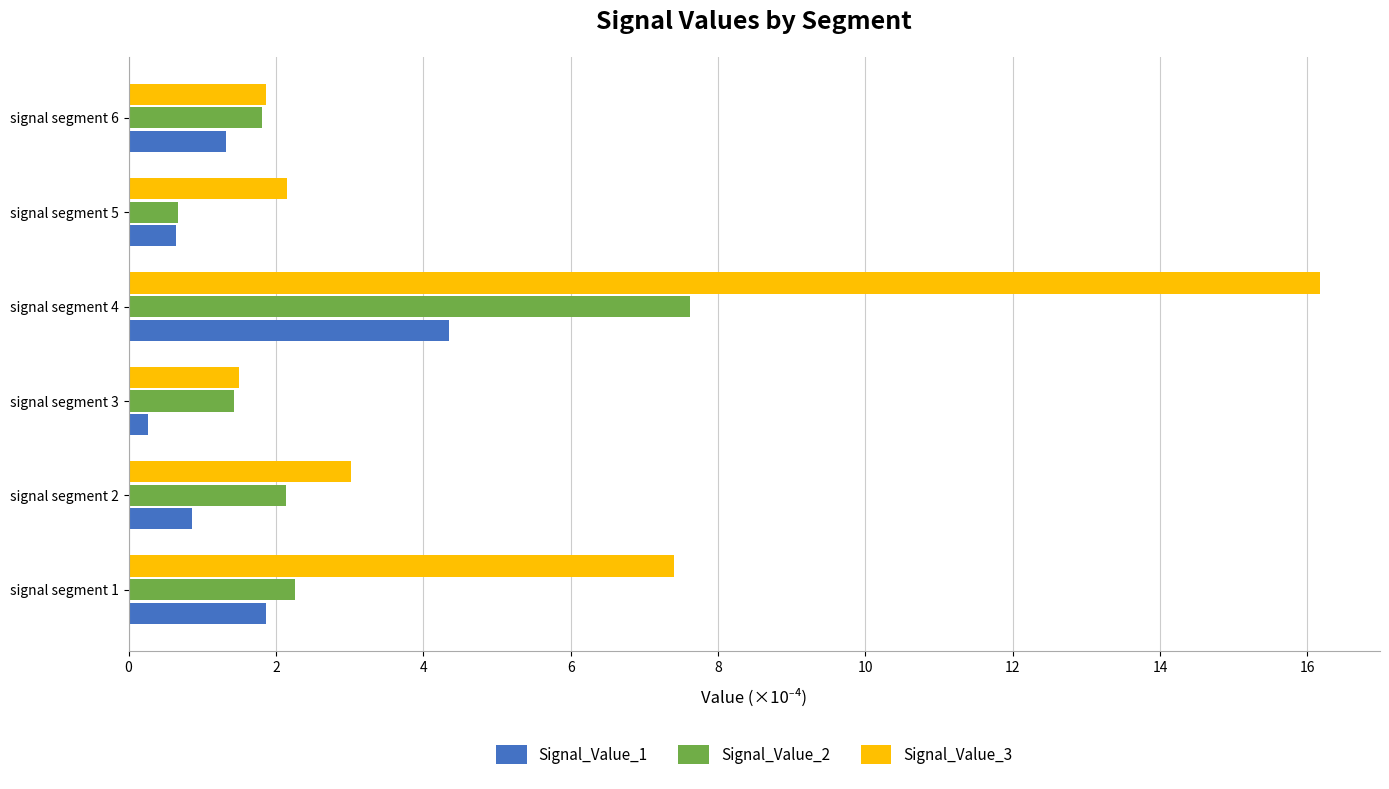

What is the total value across all series at signal segment 5?

3.5